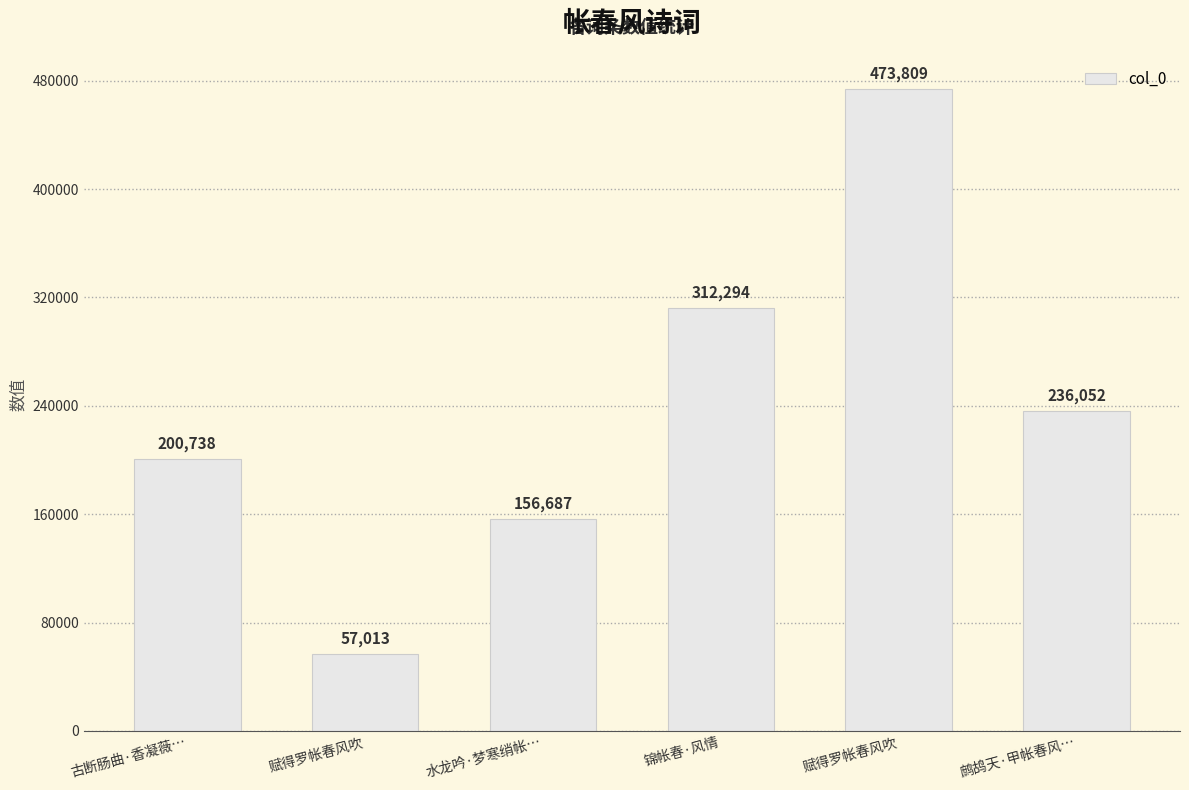

List the labels in order of value, largest first.

赋得罗帐春风吹, 锦帐春·风情, 鹧鸪天·甲帐春风…, 古断肠曲·香凝薇…, 水龙吟·梦寒绡帐…, 赋得罗帐春风吹